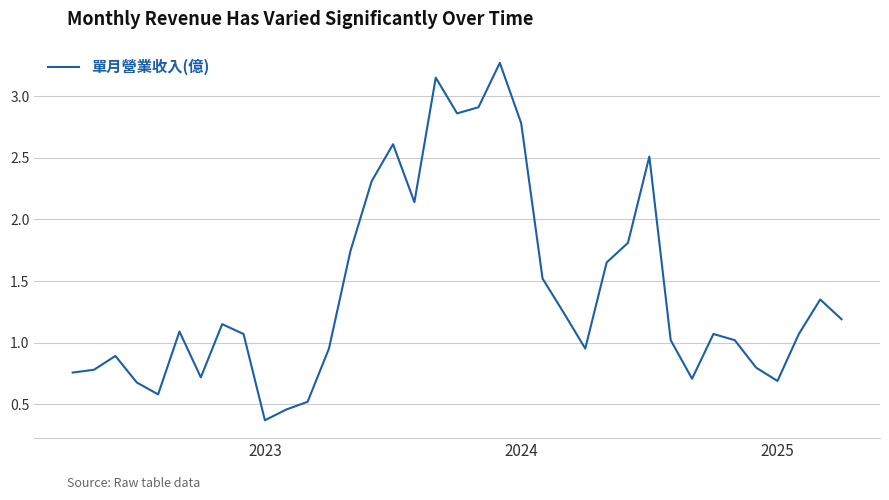

How many categories are shown in the chart?

37